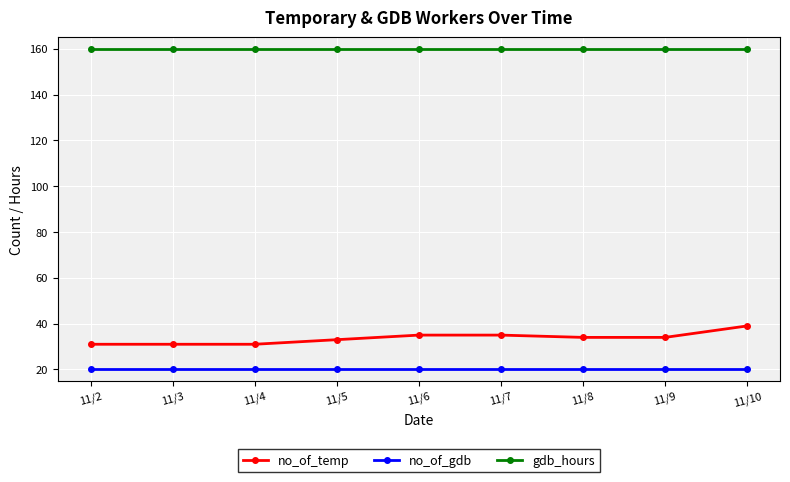

What value does the no_of_gdb series have at 11/4?

20